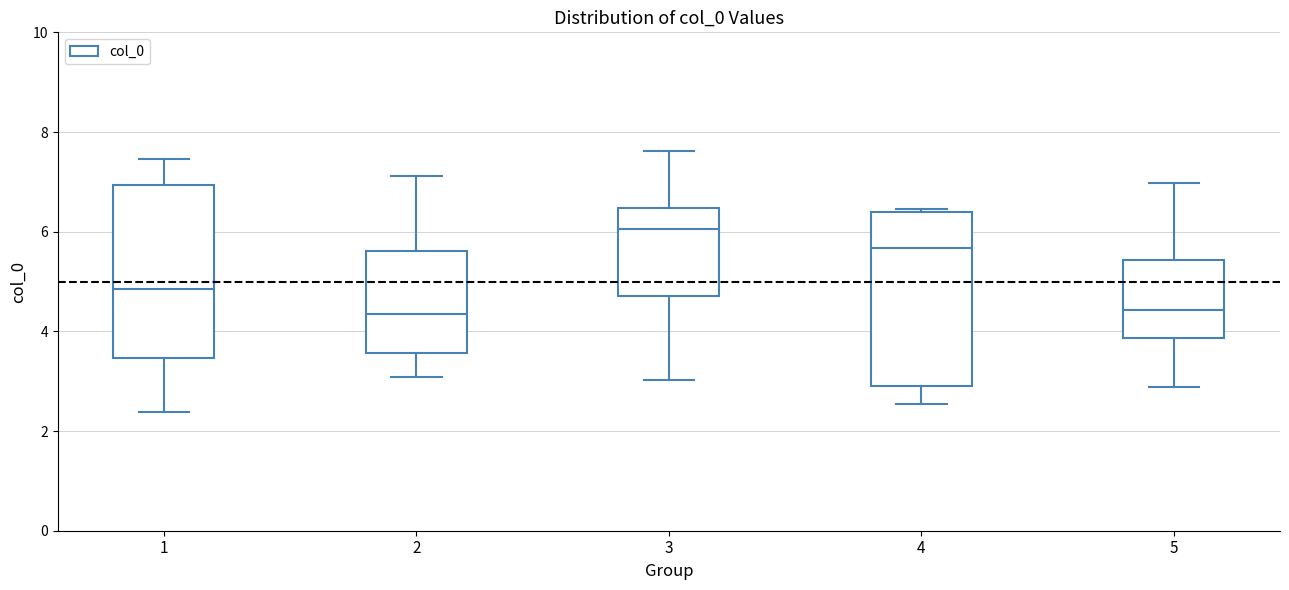

Reading left to right, read every box against the y-axis: the position of its median line, the range the box covers, and the ends of its whiskers. The values are not printed on the chart, so give them approximately, as read against the axis.

1: median 4.8, box 3.4 to 7.0, whiskers 2.4 to 7.4
2: median 4.4, box 3.6 to 5.6, whiskers 3.0 to 7.2
3: median 6.0, box 4.8 to 6.4, whiskers 3.0 to 7.6
4: median 5.6, box 3.0 to 6.4, whiskers 2.6 to 6.4 (just above the box's upper edge)
5: median 4.4, box 3.8 to 5.4, whiskers 2.8 to 7.0